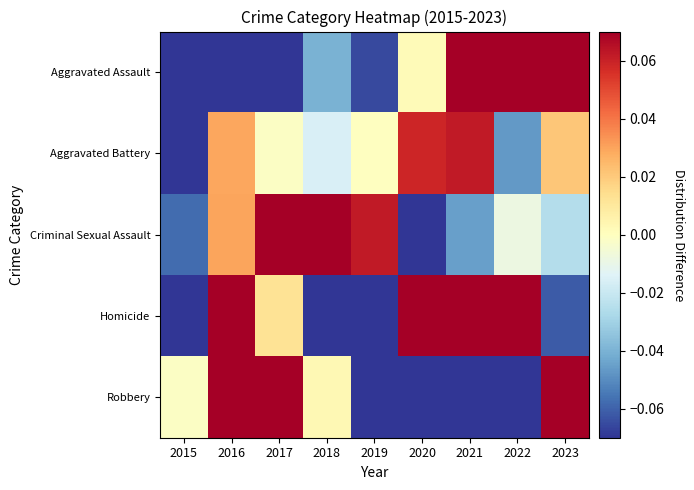

How many categories are shown in the chart?

9